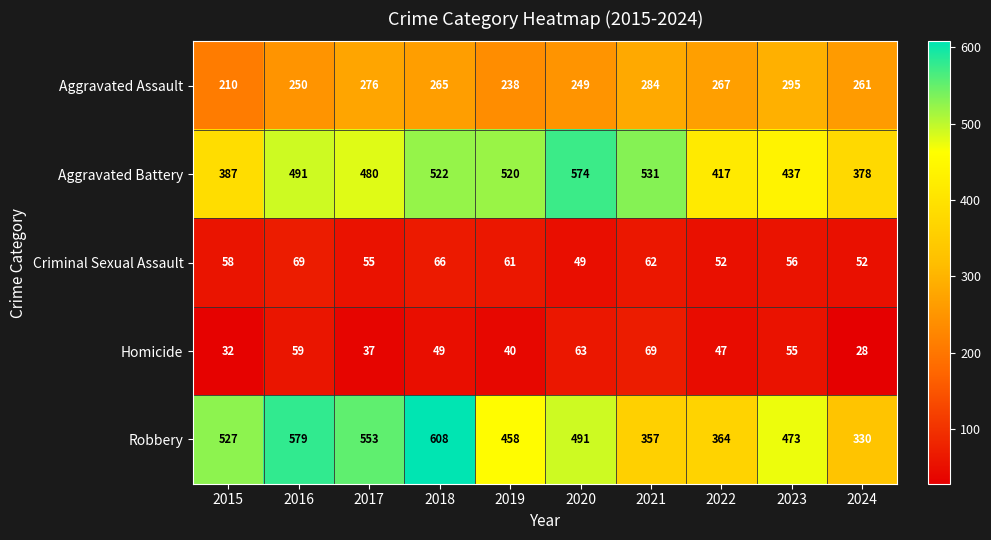

What is the difference between the Homicide values at 2015 and 2016?

27